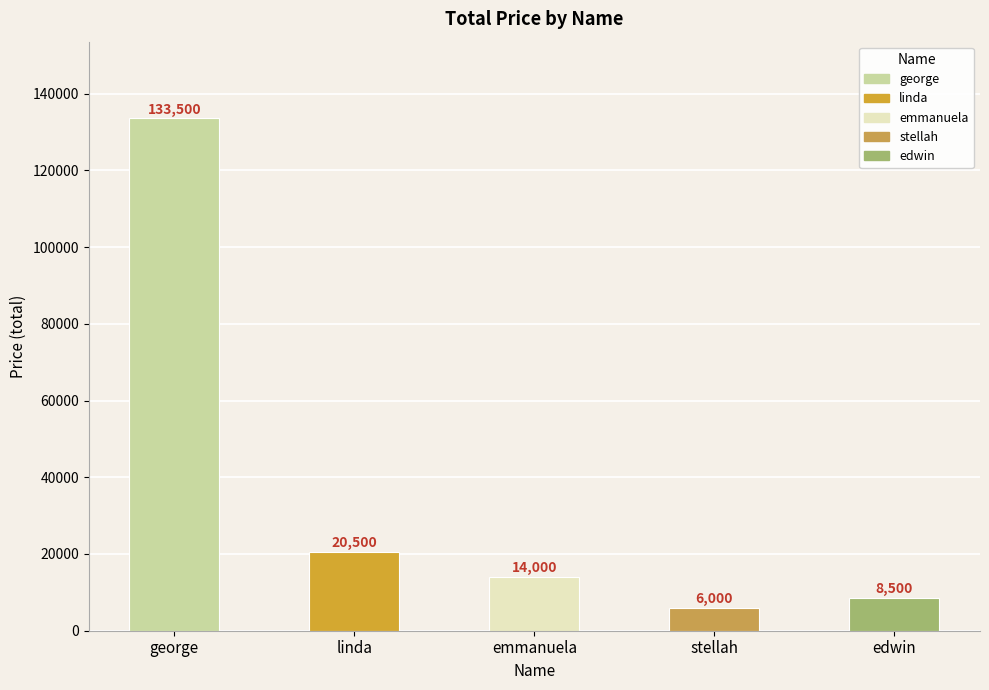

Reading left to right, list all the values displayed in this chart.

george=133500	linda=20500	emmanuela=14000	stellah=6000	edwin=8500